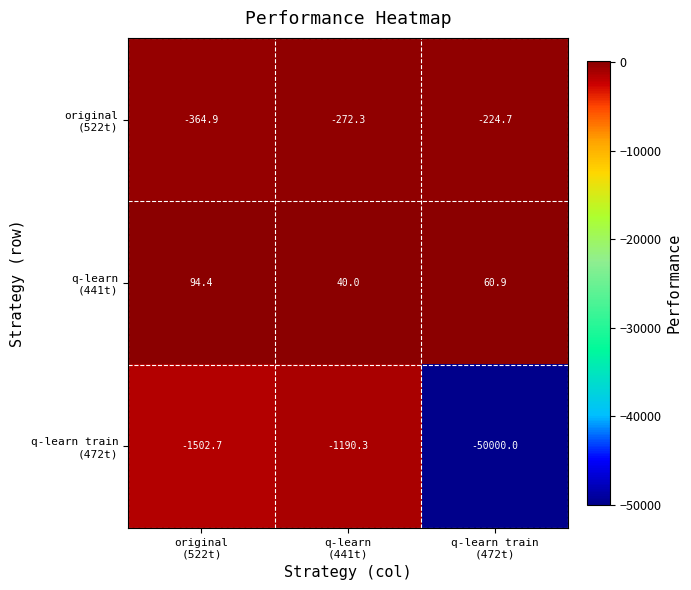

What is the greatest value displayed?

94.4